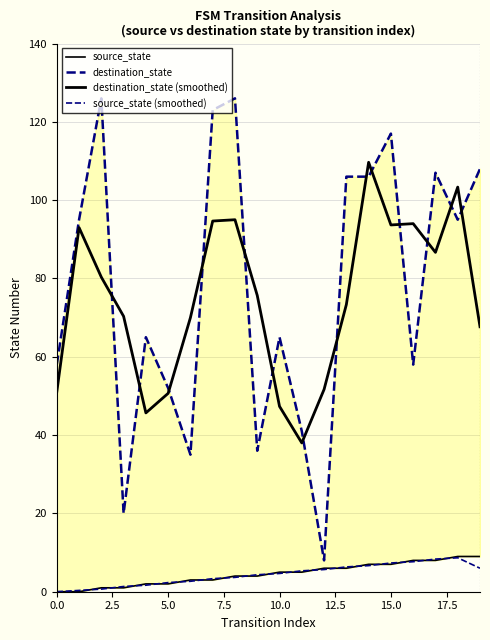

True or false: source_state (smoothed) has a value of 1.3 at 14.

False